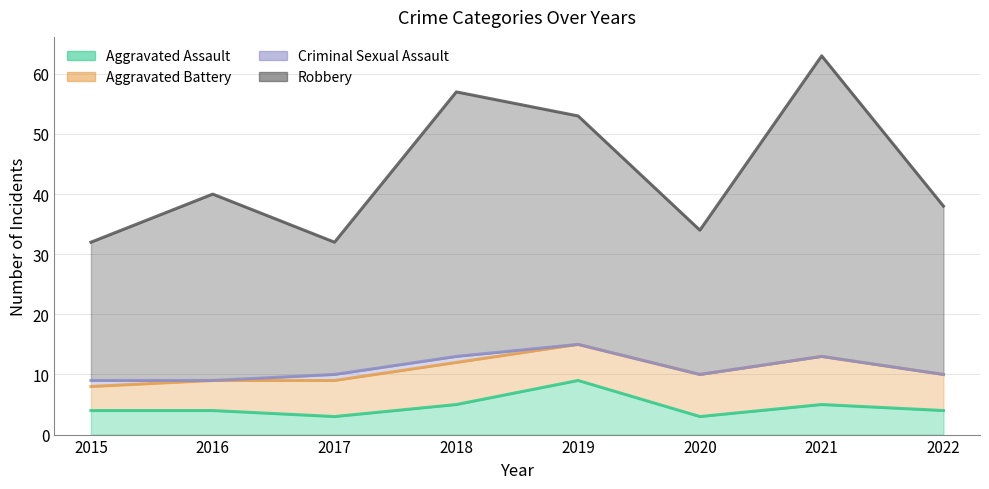

At how many categories does at least one series exceed 21?

8